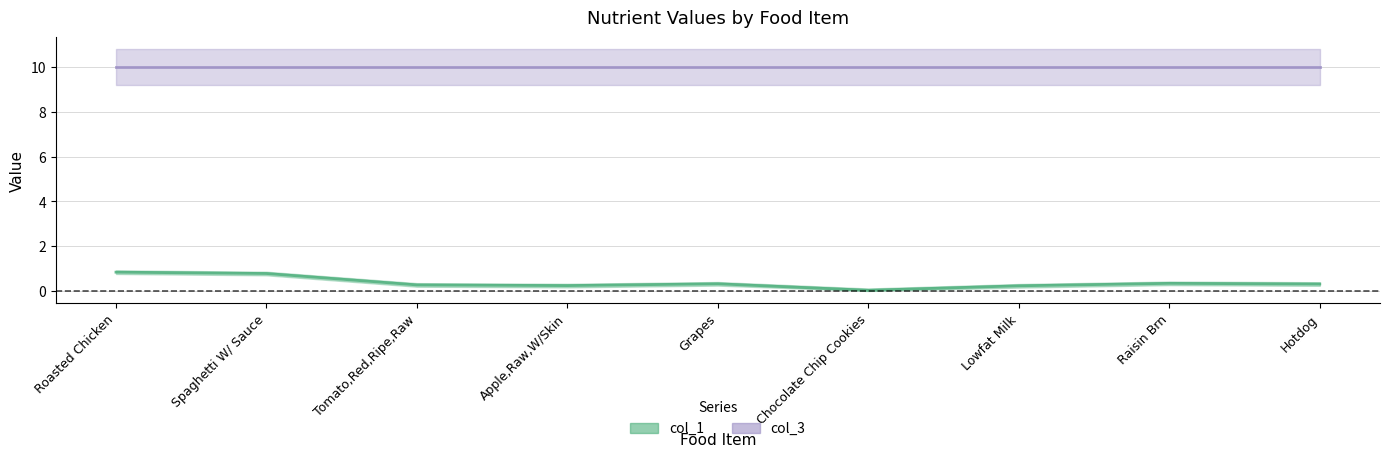

What is the approximate value at Tomato,Red,Ripe,Raw?

0.3